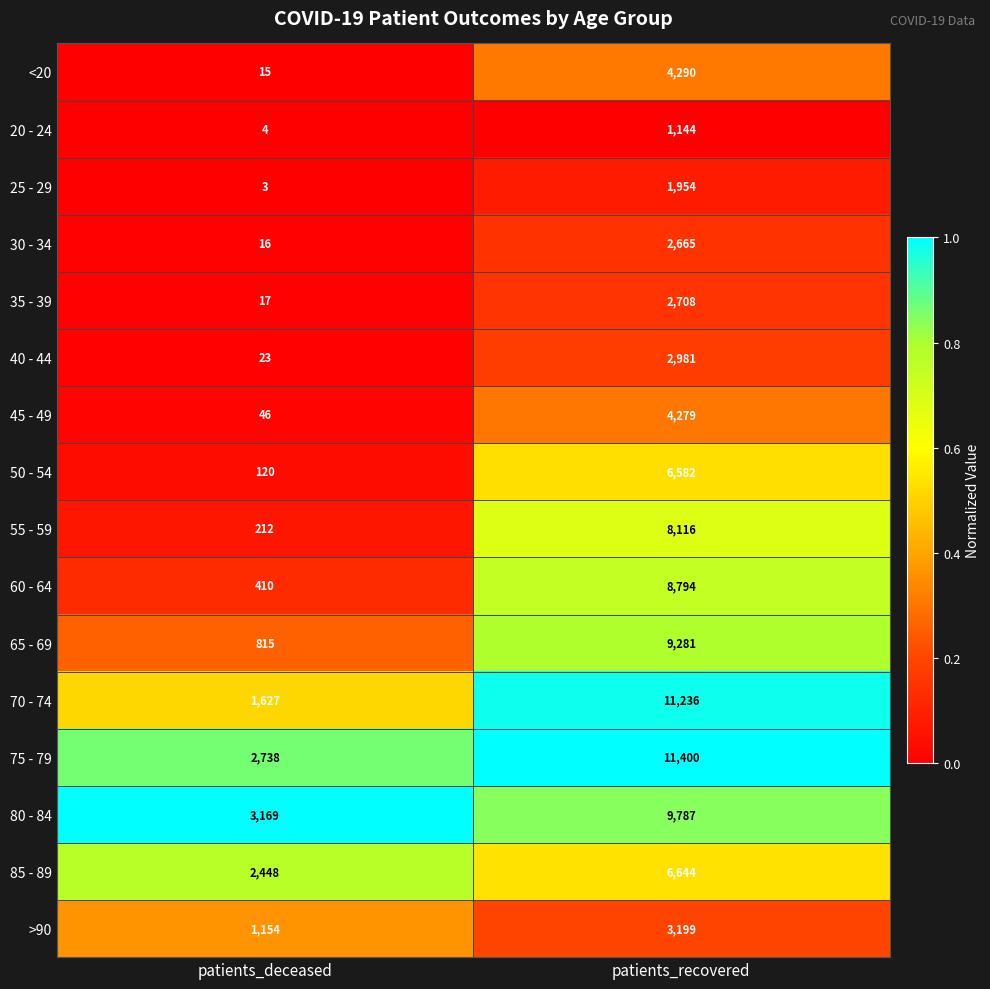

Which series has the widest spread of values?

70 - 74